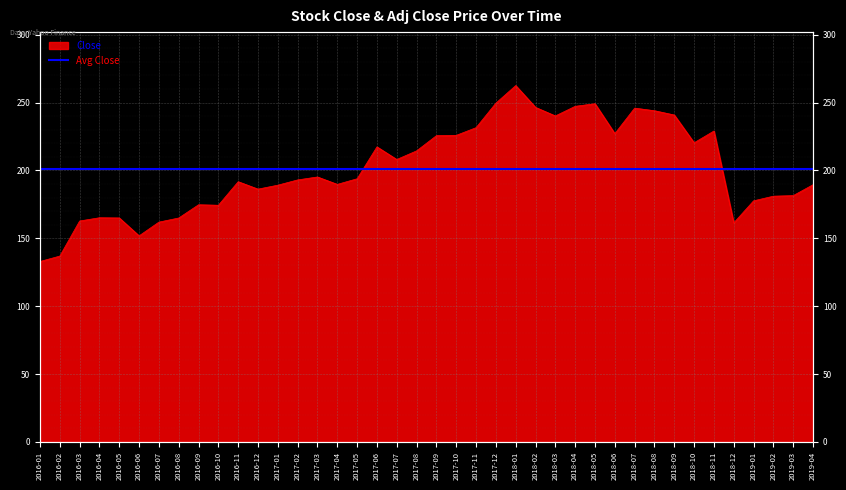

The value at 2016-03 is 244.3. True or false?

False